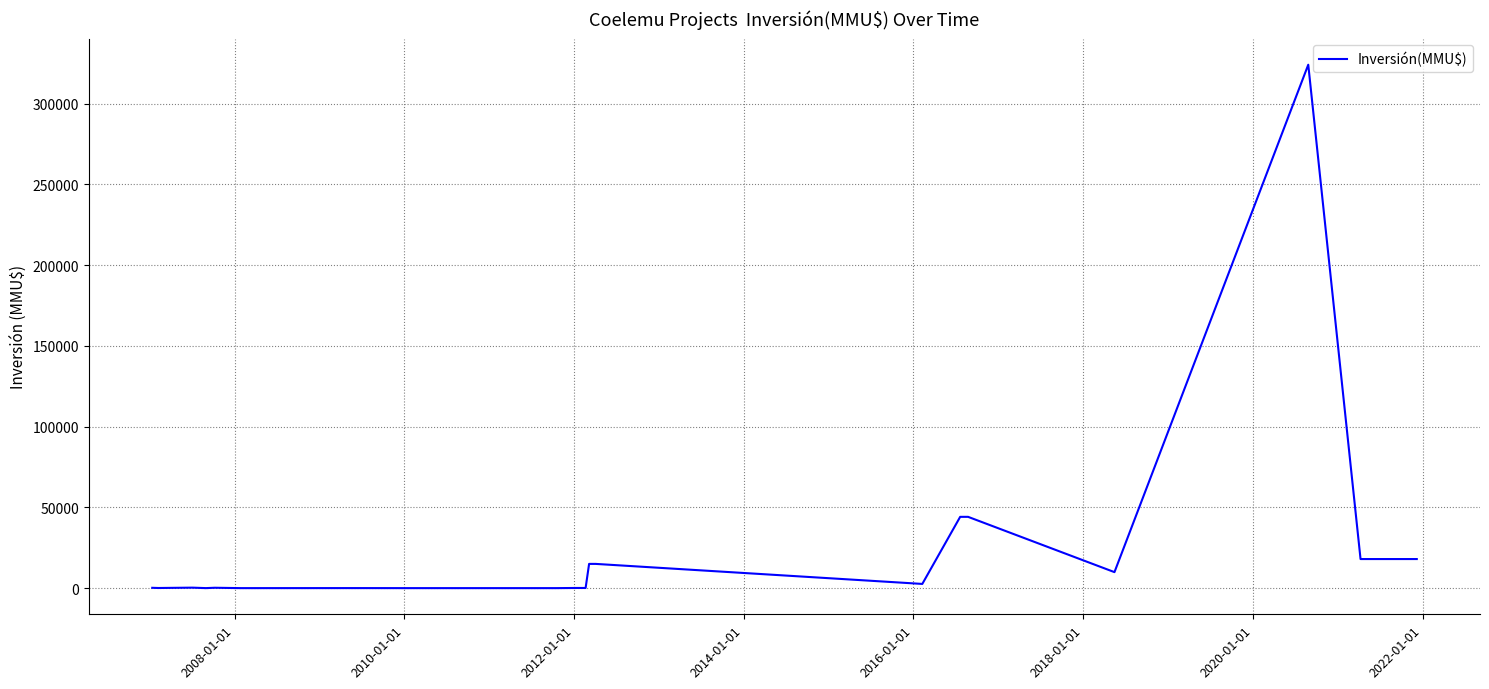

What is the maximum value shown in the chart?

324020